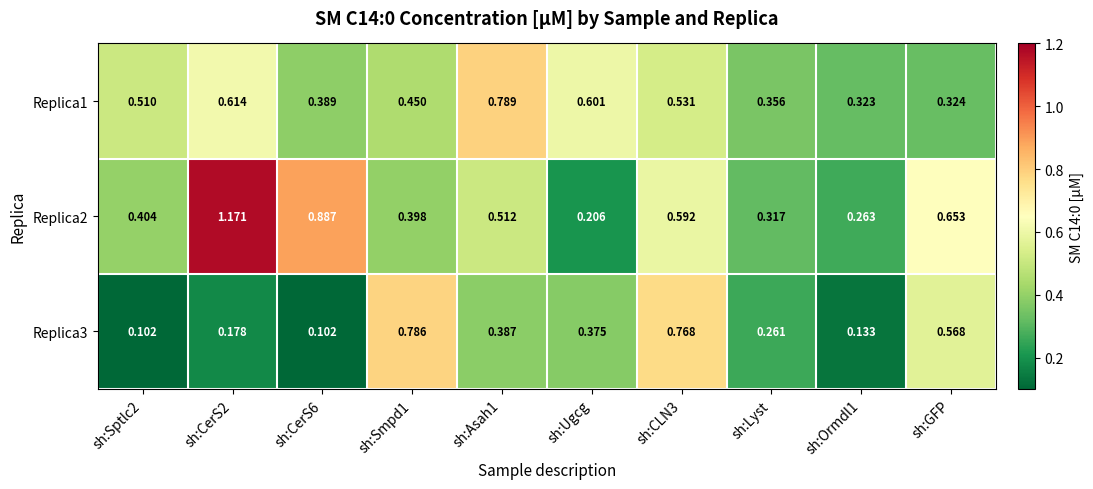

Where is Replica2 nearest to the value 0?

sh:Ugcg